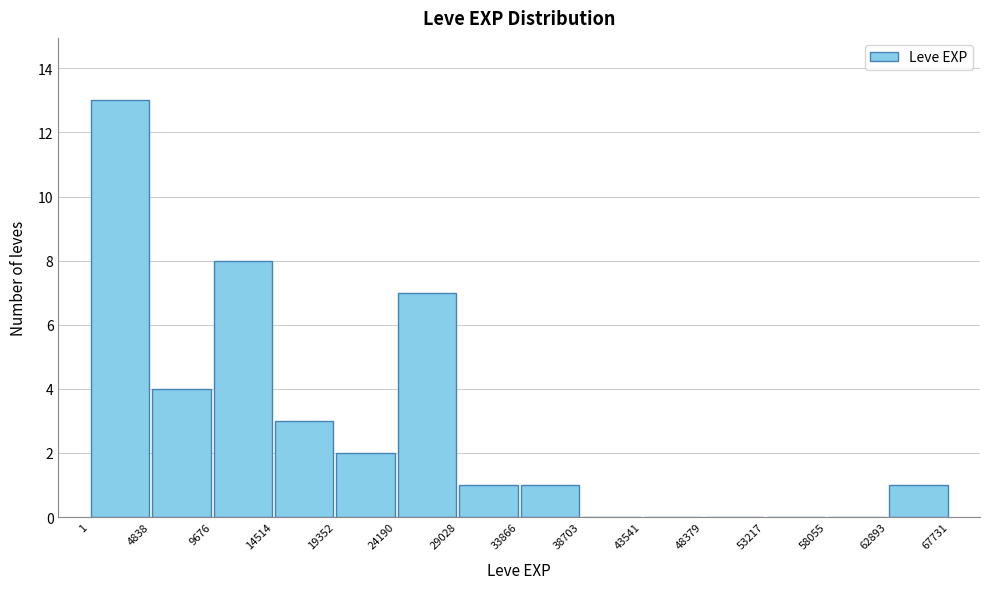

How tall is the bar that spans 24190 to 29028 on the x-axis? The values are not printed on the chart, so give them approximately, as read against the axis.

7